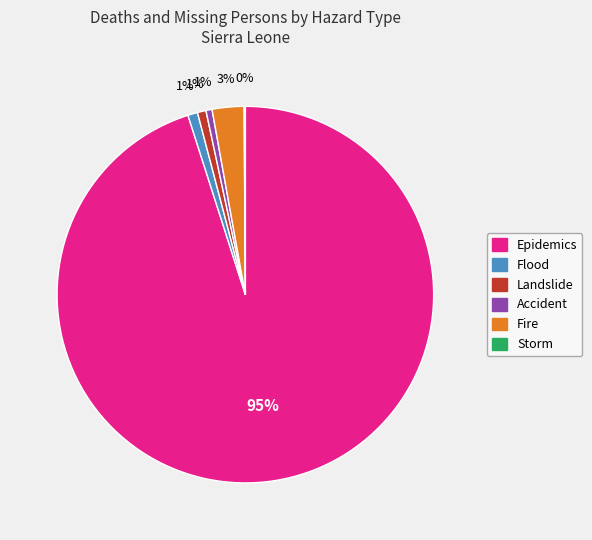

To the nearest percent, what is the average slice percentage?

17%